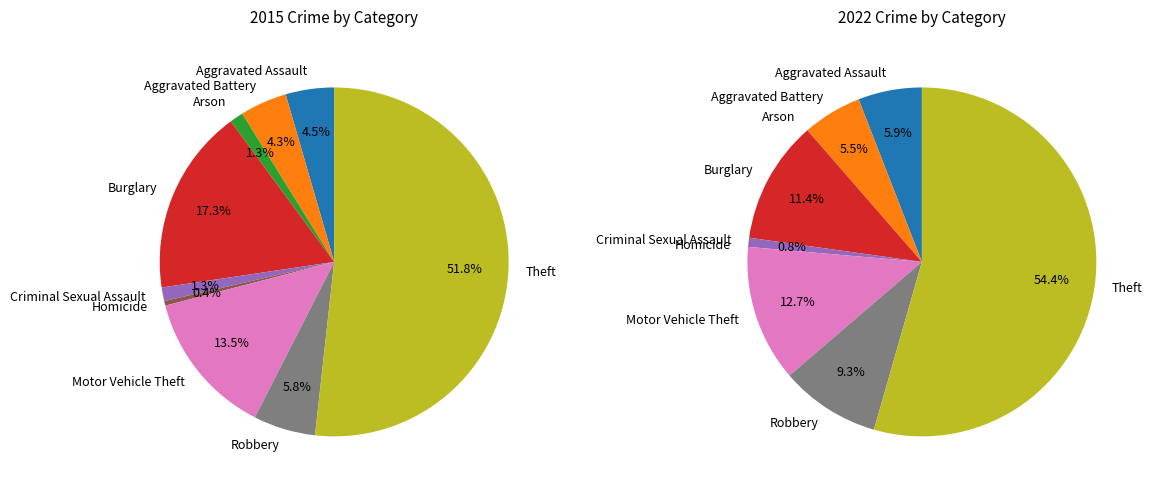

What is the ratio of the value at Aggravated Assault to the value at Burglary?

0.3